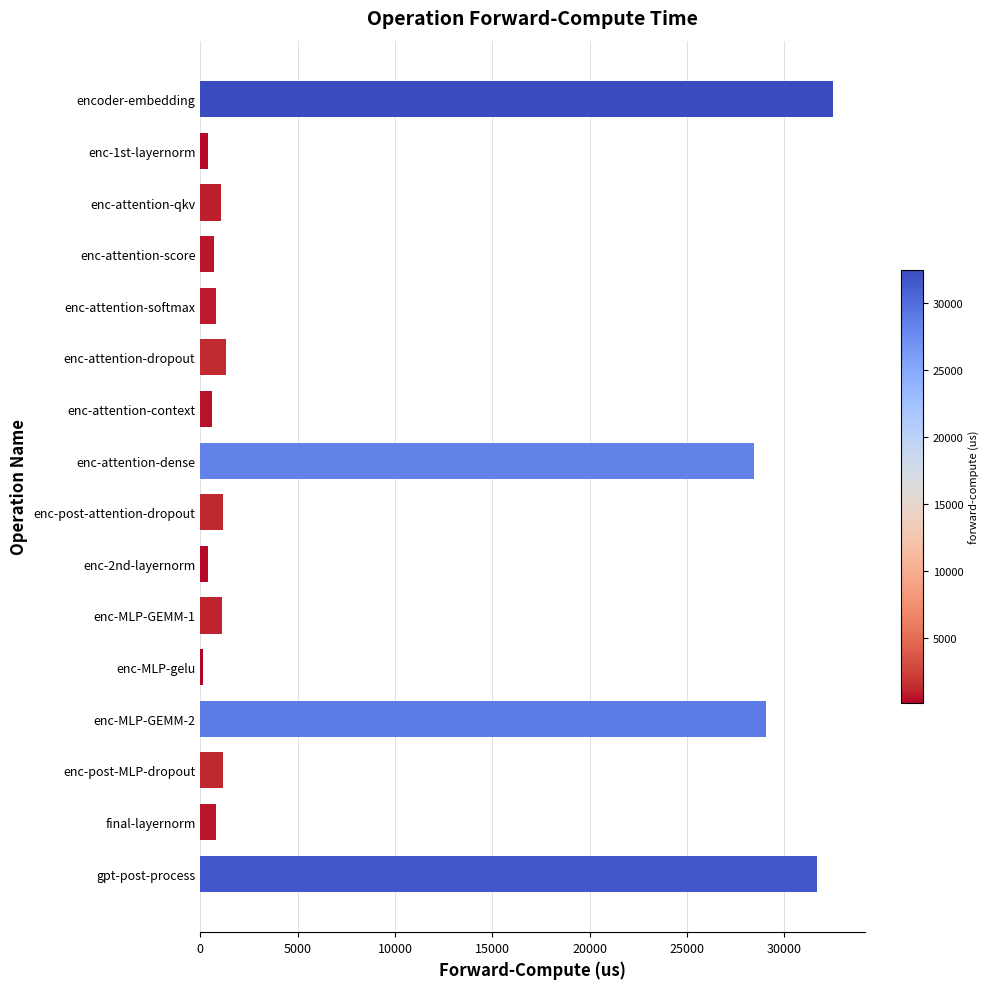

True or false: the data shows 800.8 at enc-attention-softmax.

True